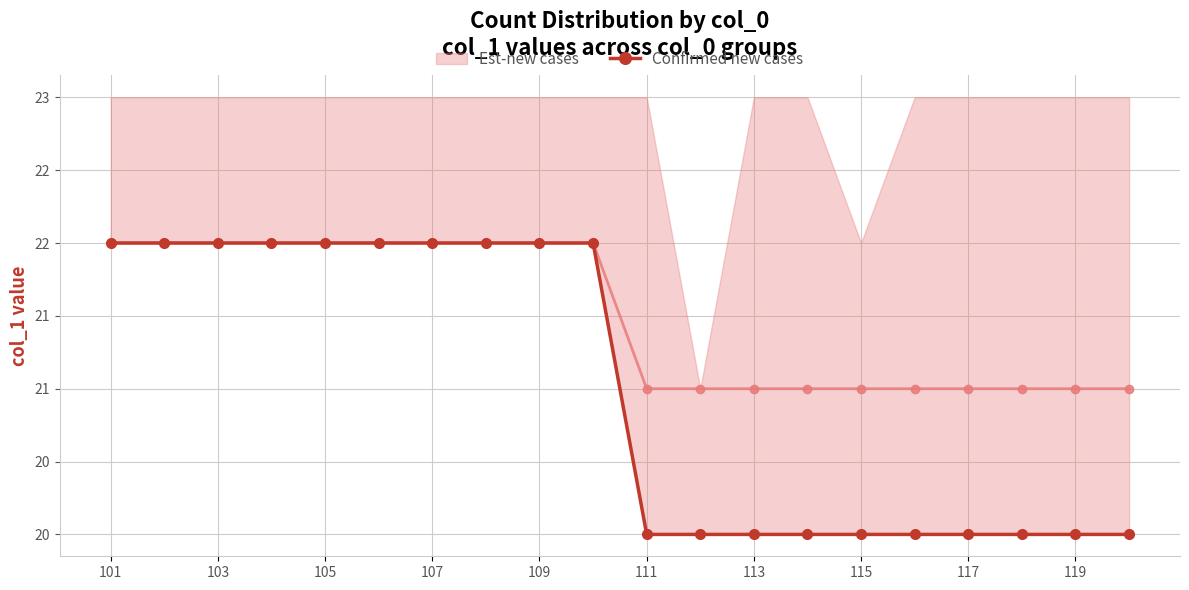

The value at 117 is 20. True or false?

True